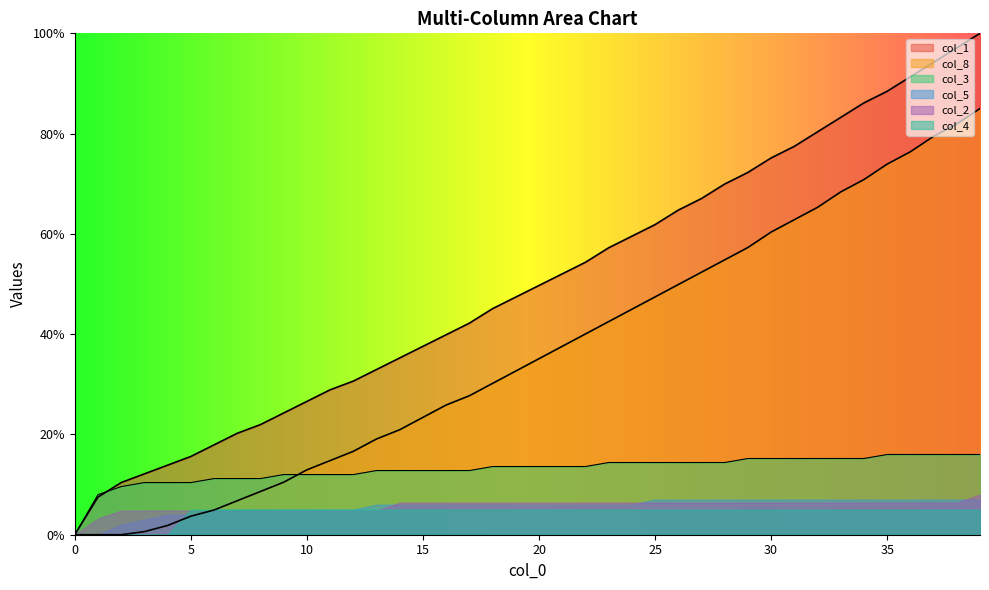

What is the spread (max minus min) of values at 24?

45.1